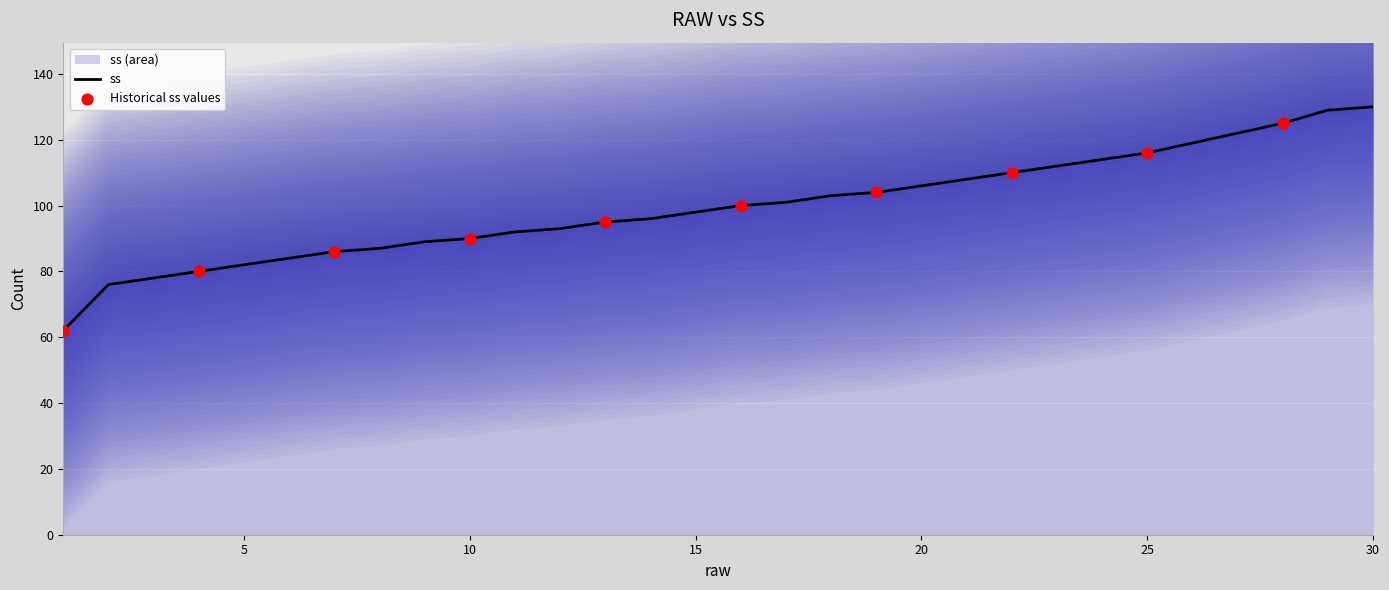

Which has a higher value, 11 or 5?

11